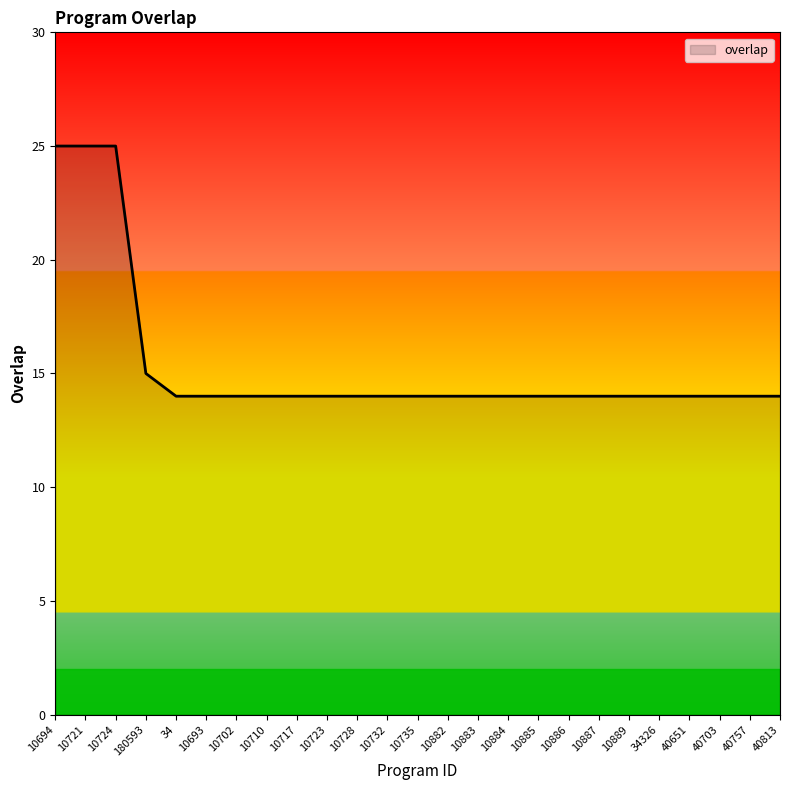

How many lines are shown in the chart?

1